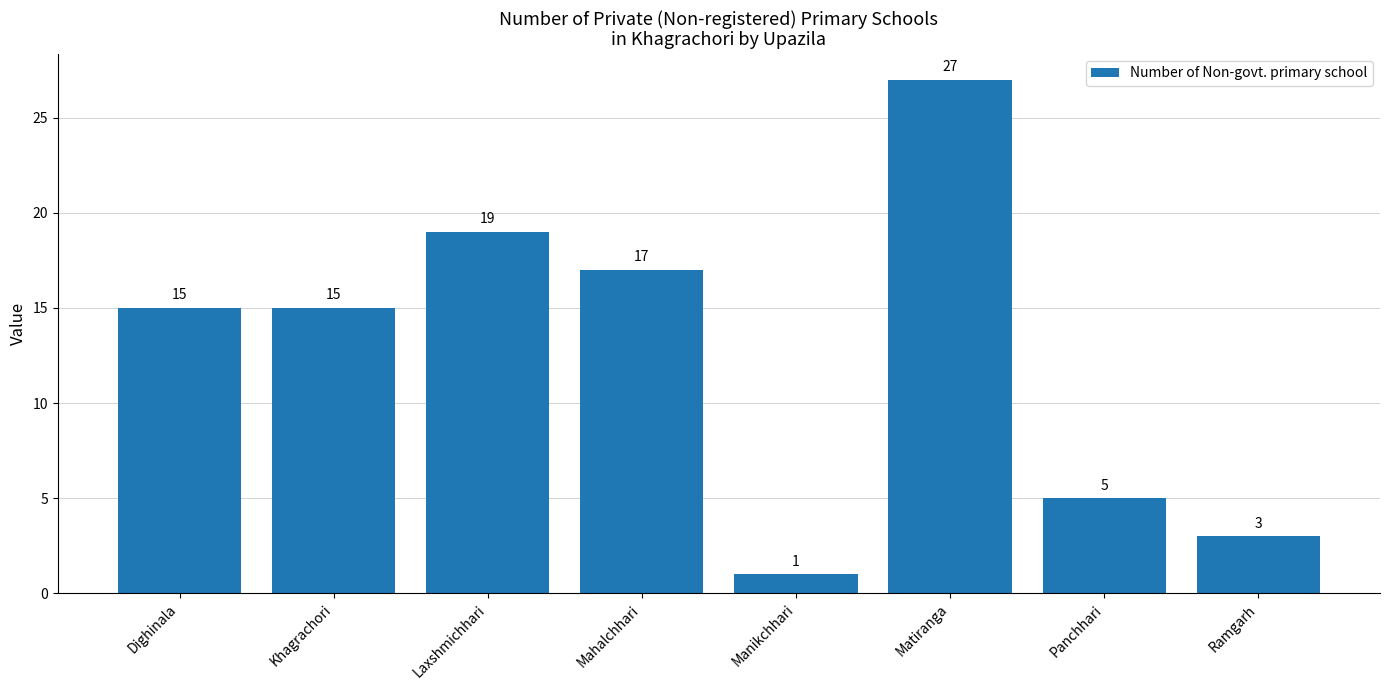

Does the chart contain stacked bars?

No